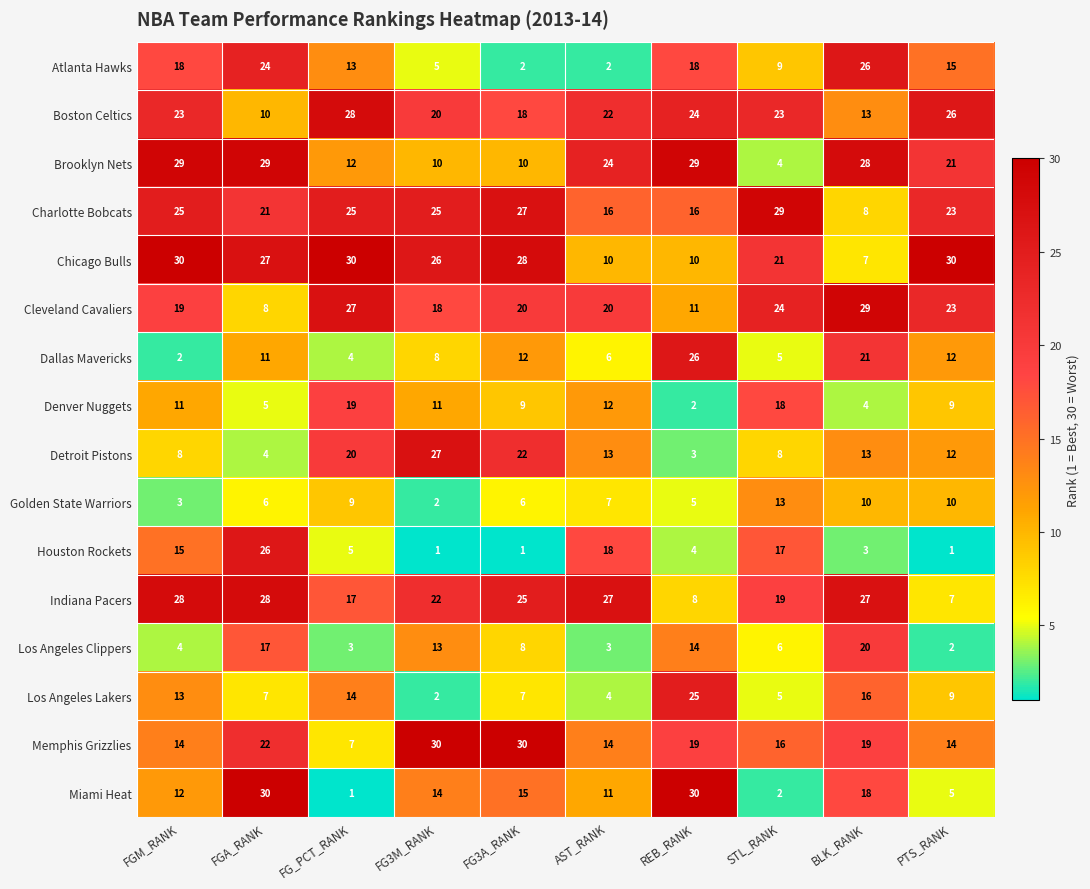

At which category is the sum across all series the highest?

FGA_RANK